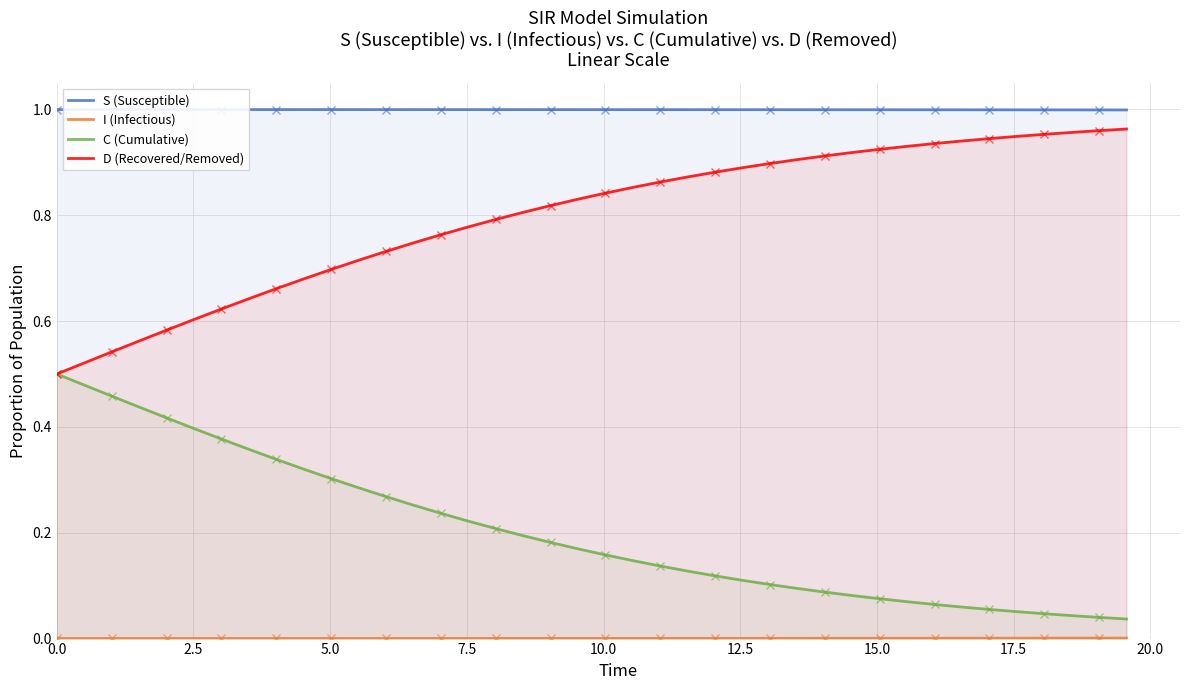

How many lines are shown in the chart?

4